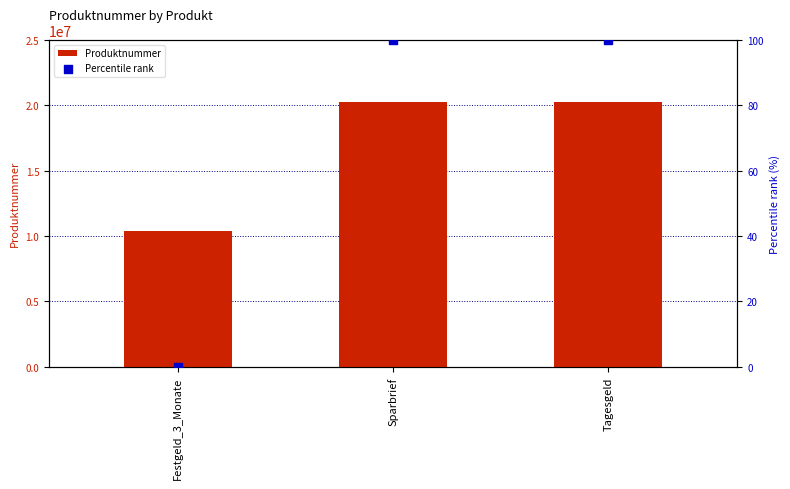

Which series has the widest spread of Y values?

Produktnummer